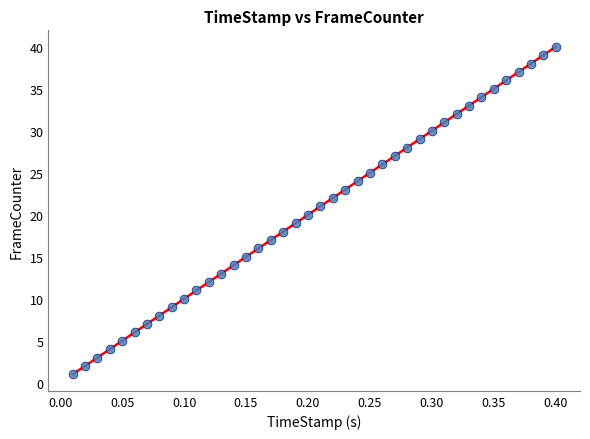

What is the range of Y values (max minus min)?

39